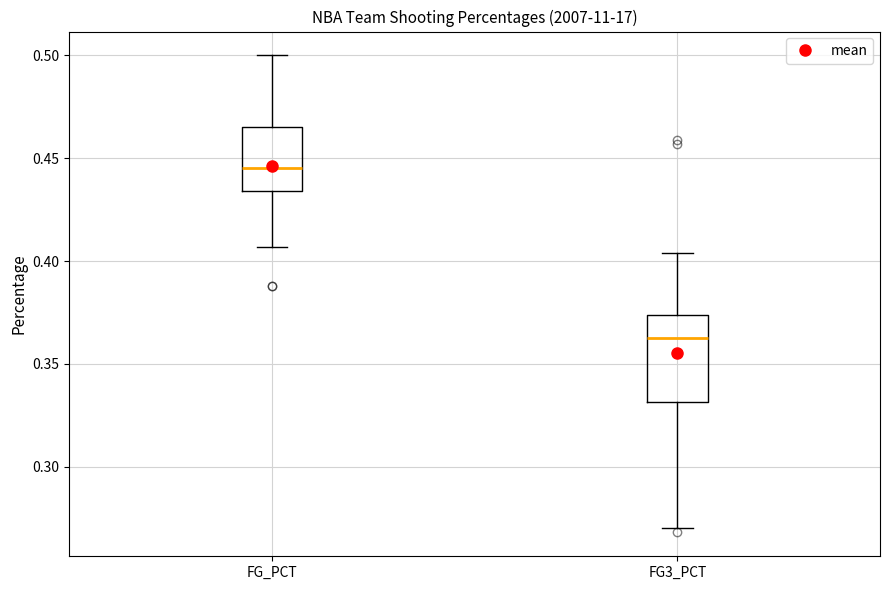

Reading left to right, read every box against the y-axis: the position of its median line, the range the box covers, and the ends of its whiskers. The values are not printed on the chart, so give them approximately, as read against the axis.

FG_PCT: median 0.445, box 0.435 to 0.465, whiskers 0.405 to 0.500
FG3_PCT: median 0.365, box 0.330 to 0.375, whiskers 0.270 to 0.405